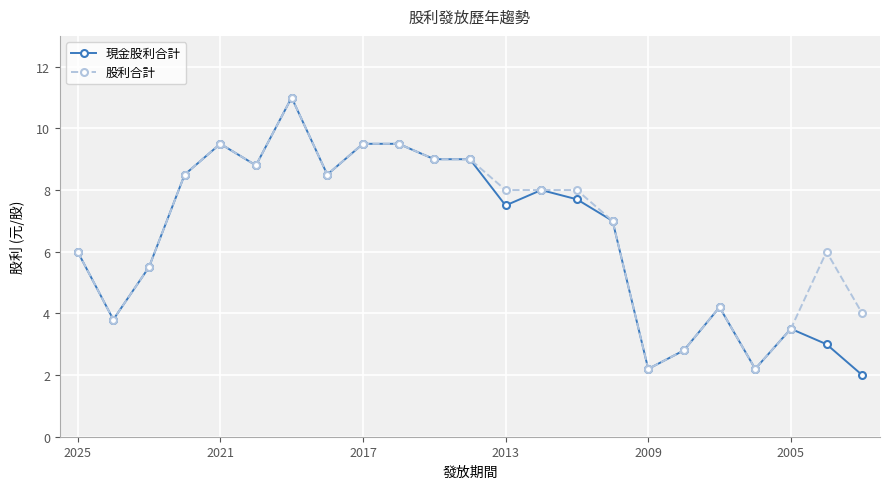

What is the lowest value of the 股利合計 series?

2.2